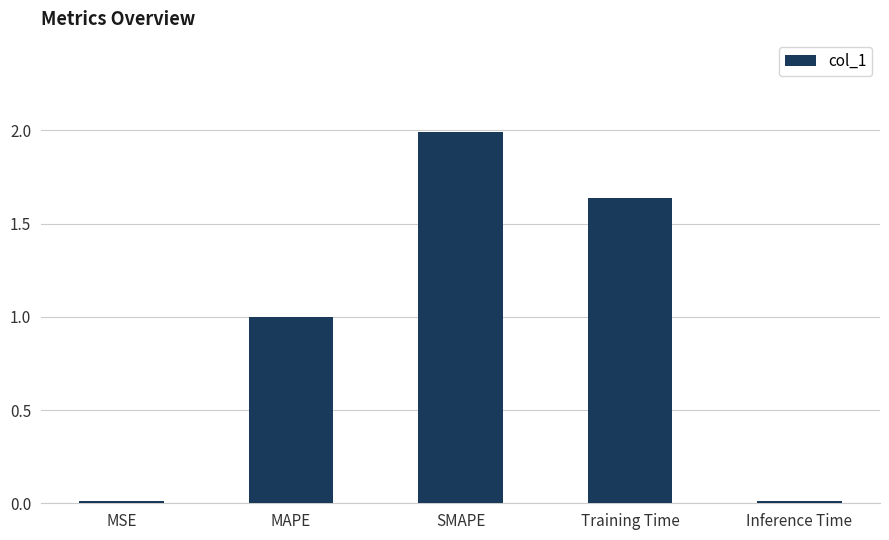

What is the change in value from MSE to SMAPE?

+2.0